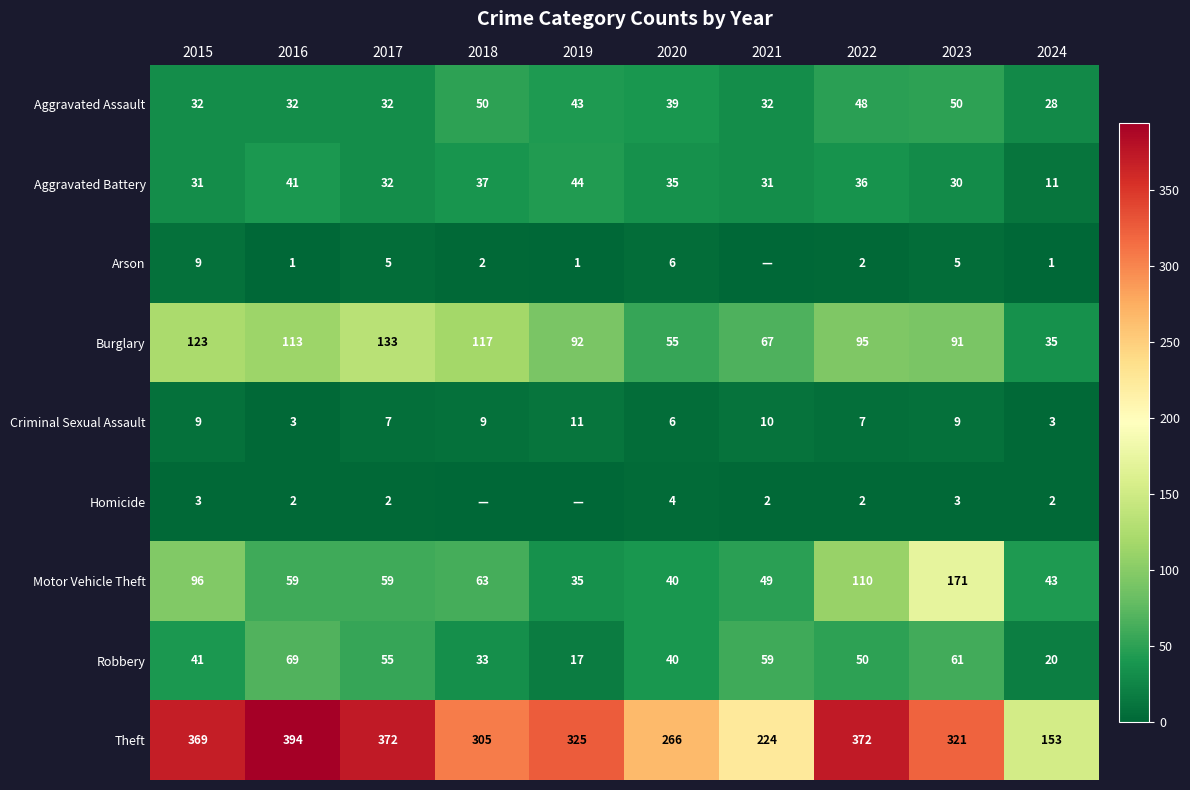

List the labels in order of Robbery value, smallest first.

2019, 2024, 2018, 2020, 2015, 2022, 2017, 2021, 2023, 2016